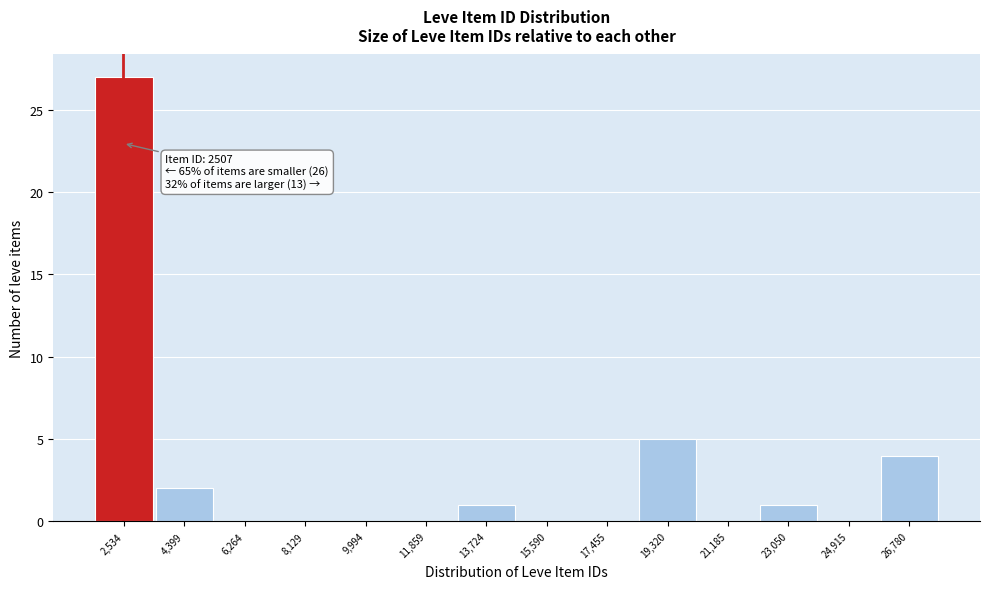

Which range on the x-axis has the tallest bar?

1600 to 3400